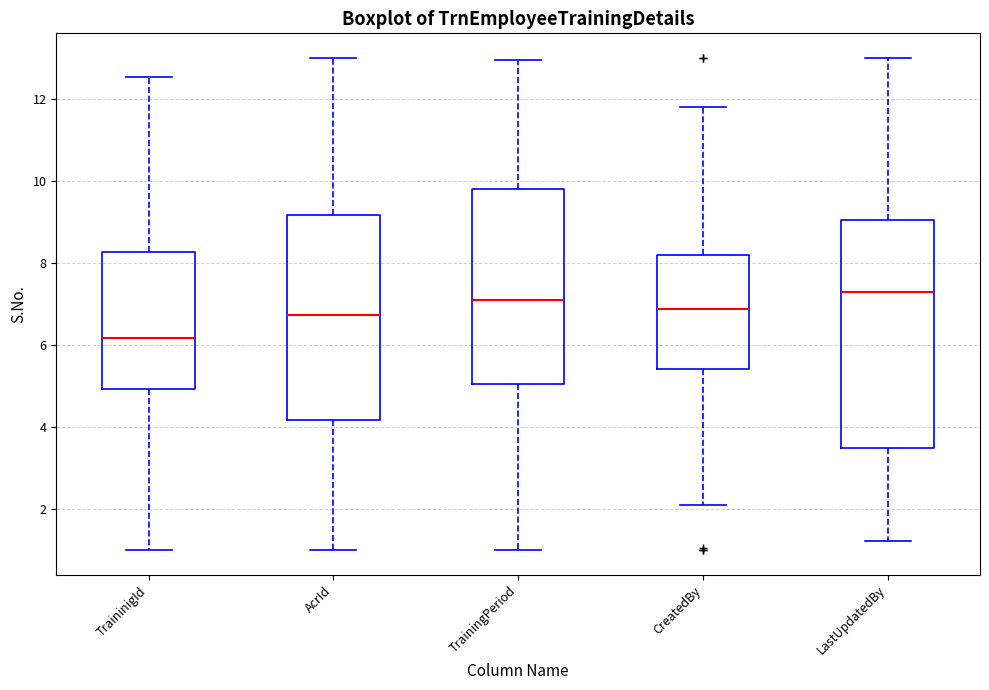

Reading left to right, transcribe this box plot: for each box, give where its median line is, the range the box spans, and where its two whiskers end, as read against the y-axis. The values are not printed on the chart, so give them approximately, as read against the axis.

TraininigId: median 6.2, box 5.0 to 8.2, whiskers 1.0 to 12.6
AcrId: median 6.8, box 4.2 to 9.2, whiskers 1.0 to 13.0
TrainingPeriod: median 7.0, box 5.0 to 9.8, whiskers 1.0 to 13.0
CreatedBy: median 6.8, box 5.4 to 8.2, whiskers 2.0 to 11.8
LastUpdatedBy: median 7.4, box 3.4 to 9.0, whiskers 1.2 to 13.0